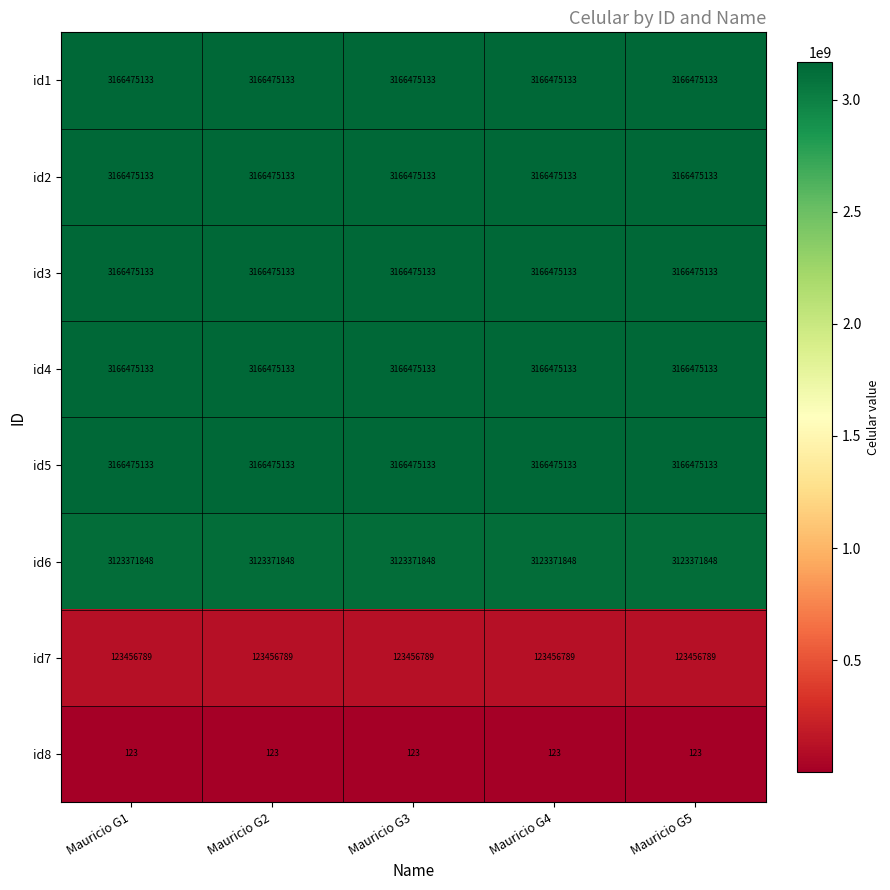

True or false: id1 has a value of 3166475133 at Mauricio G4.

True